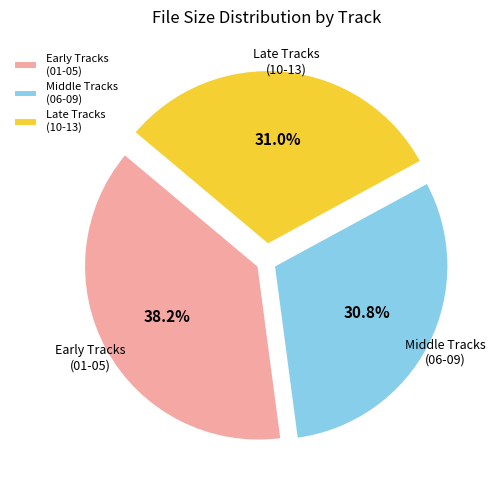

What portion of the pie excludes Late Tracks (10-13)?

69.0%